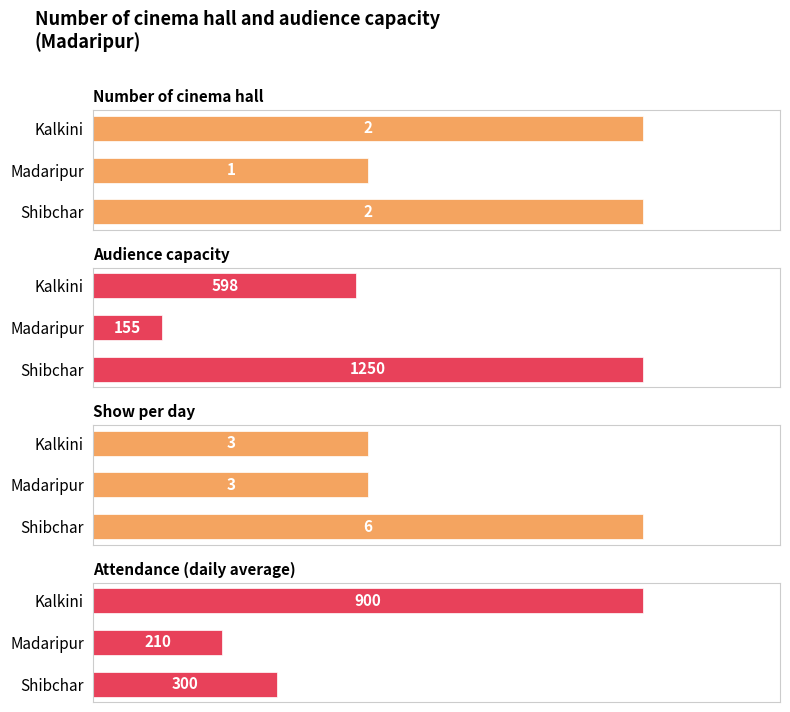

How many bars are there in total?

12